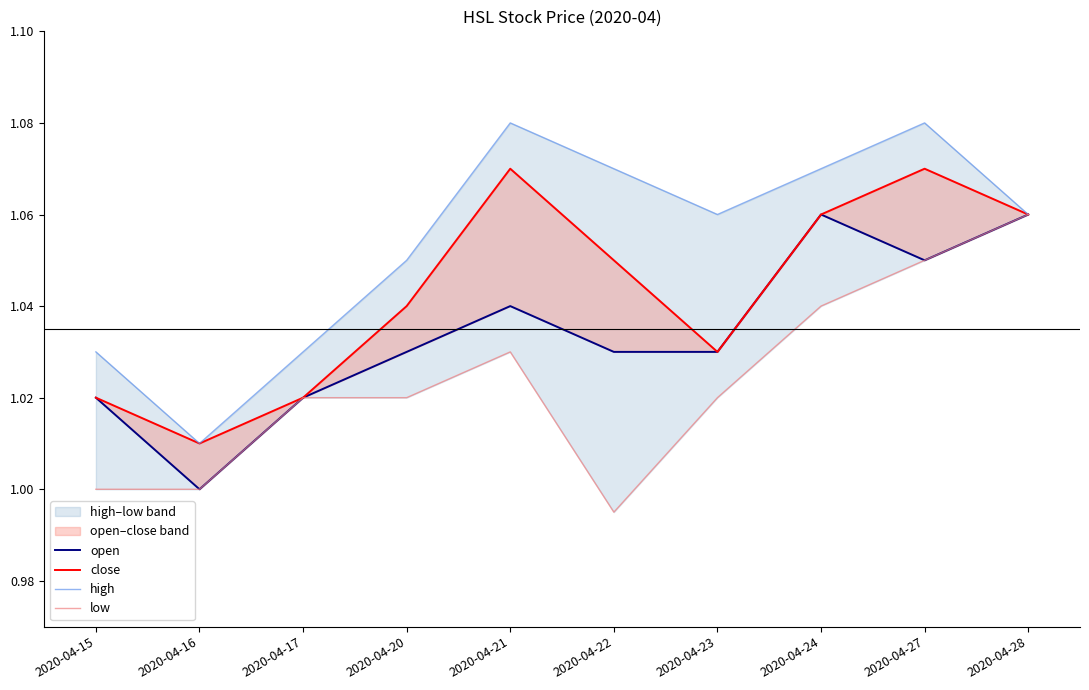

What is the approximate value of open at 2020-04-20?

1.0